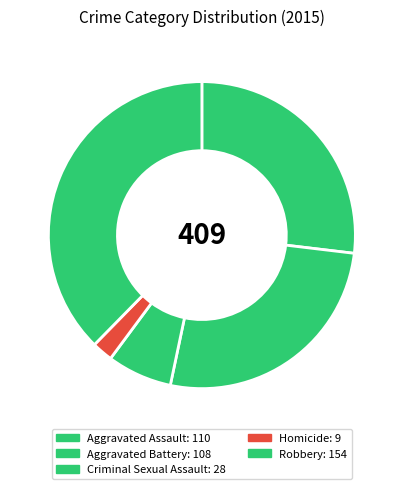

How much of the chart is everything except Robbery?

62.3%